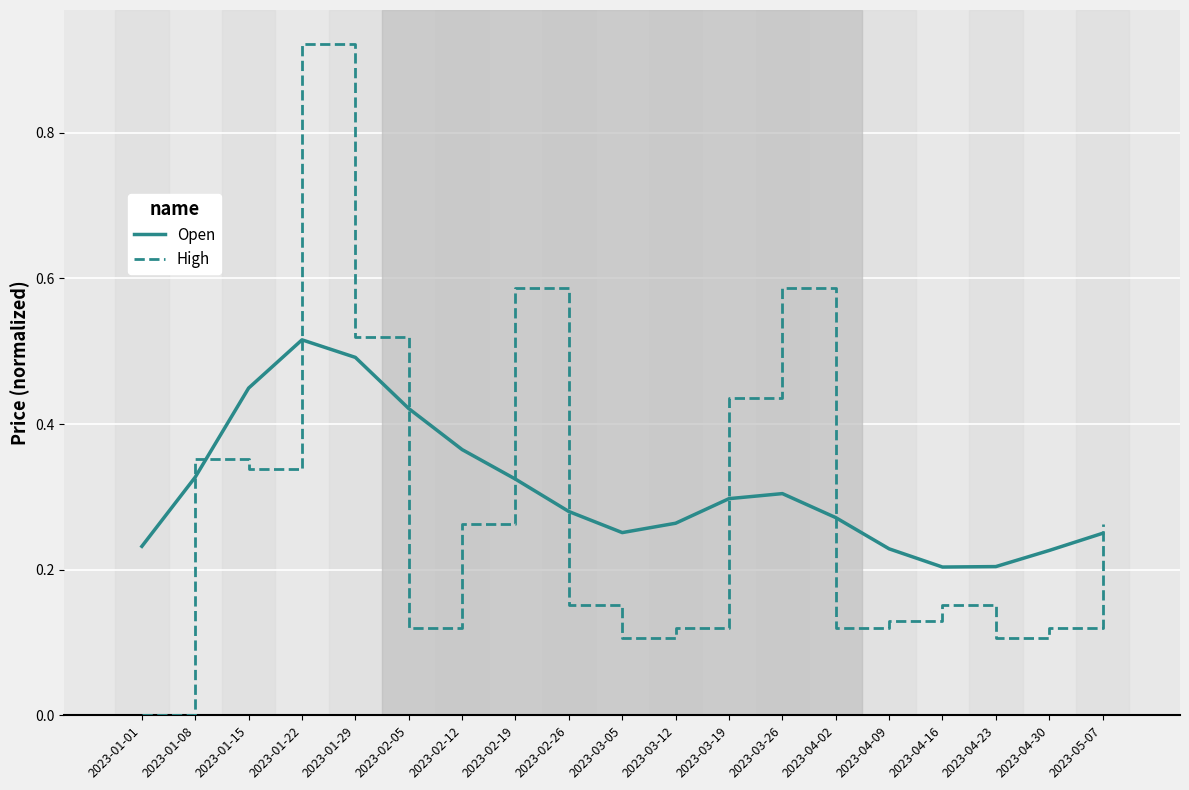

True or false: Open has more than 1 interior local peaks.

True